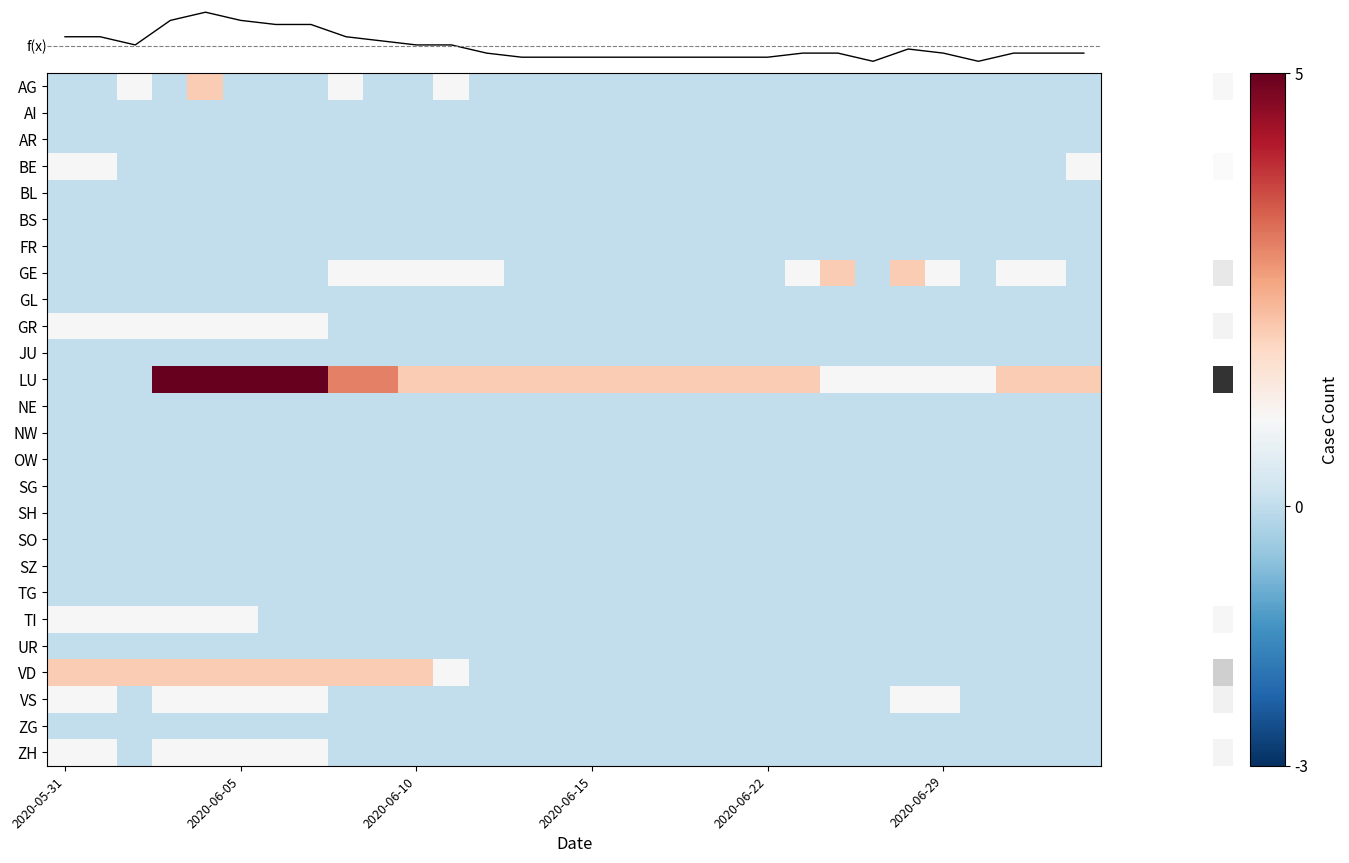

Which series has the largest total across all categories?

LU